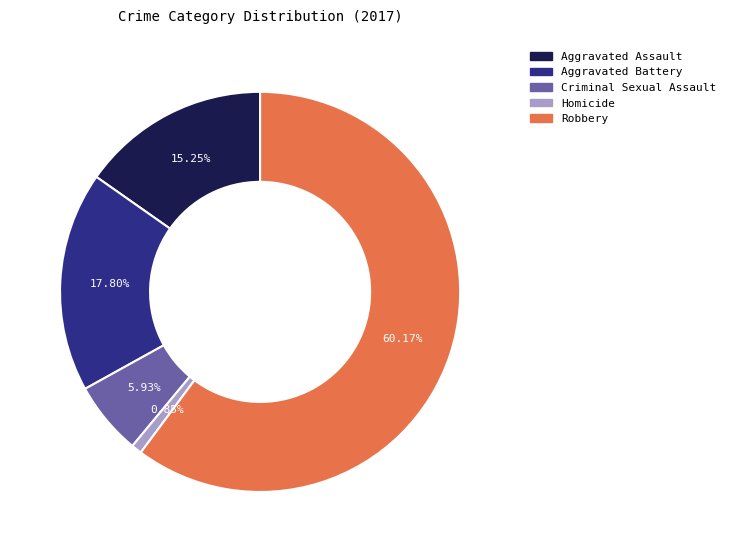

Which has a higher value, Robbery or Aggravated Assault?

Robbery